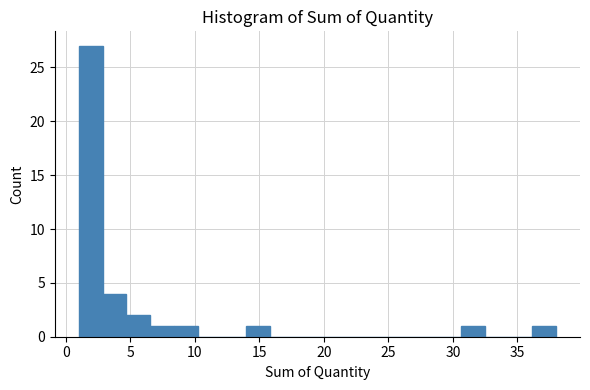

Around what value on the x-axis is the tallest bar? Give the approximate position of its centre, as read against the axis.

2.0